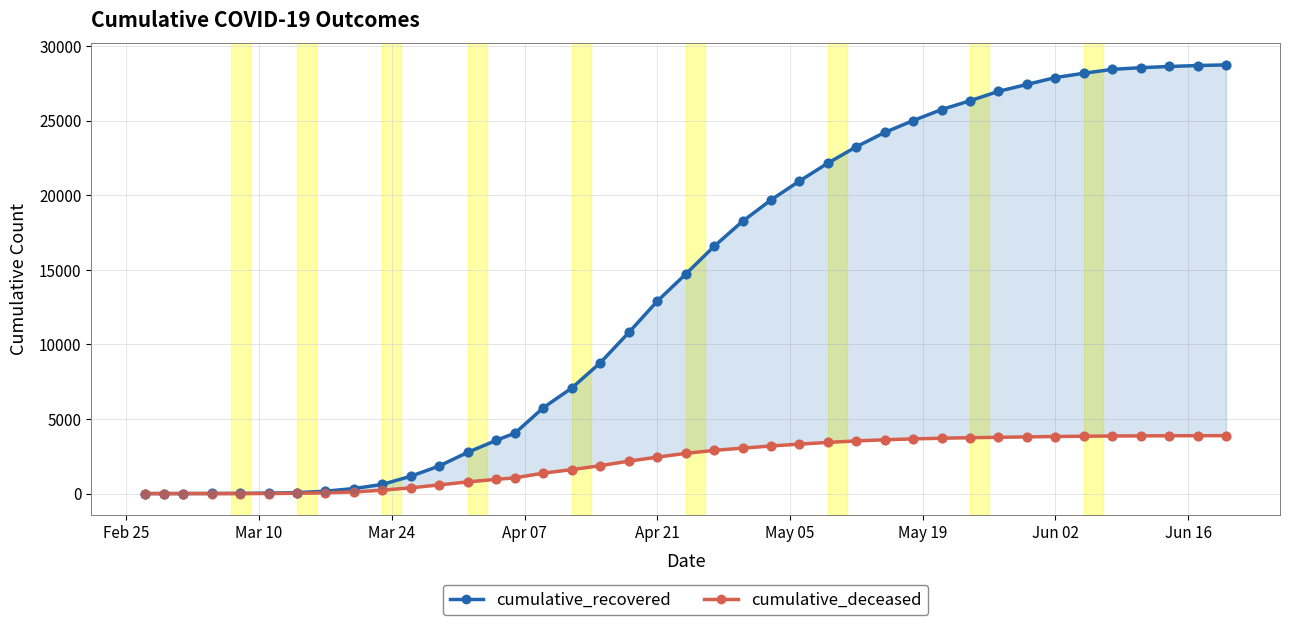

At how many categories does at least one series exceed 25542?

11